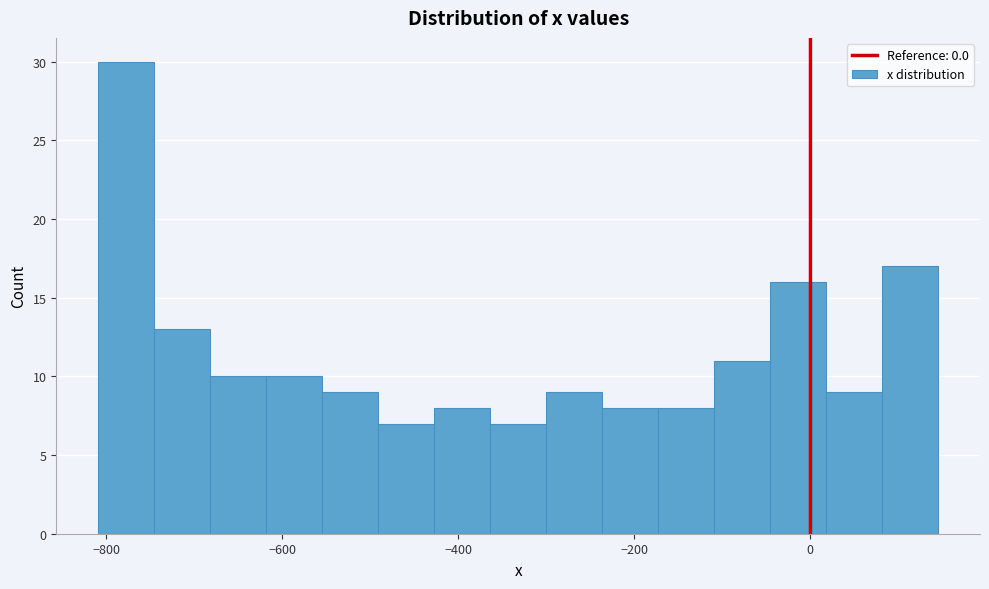

Around what value on the x-axis is the tallest bar? Give the approximate position of its centre, as read against the axis.

-780